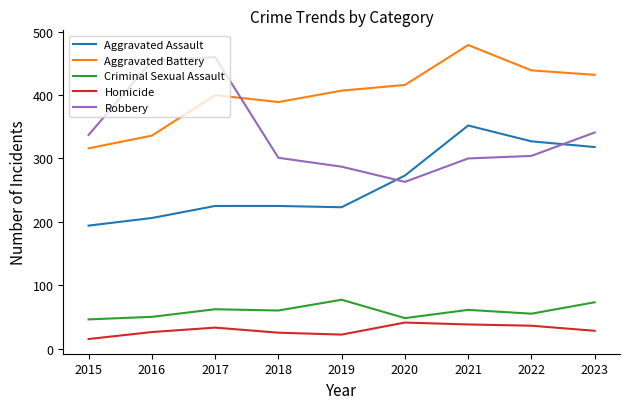

What is the total value across all series at 2020?

1041